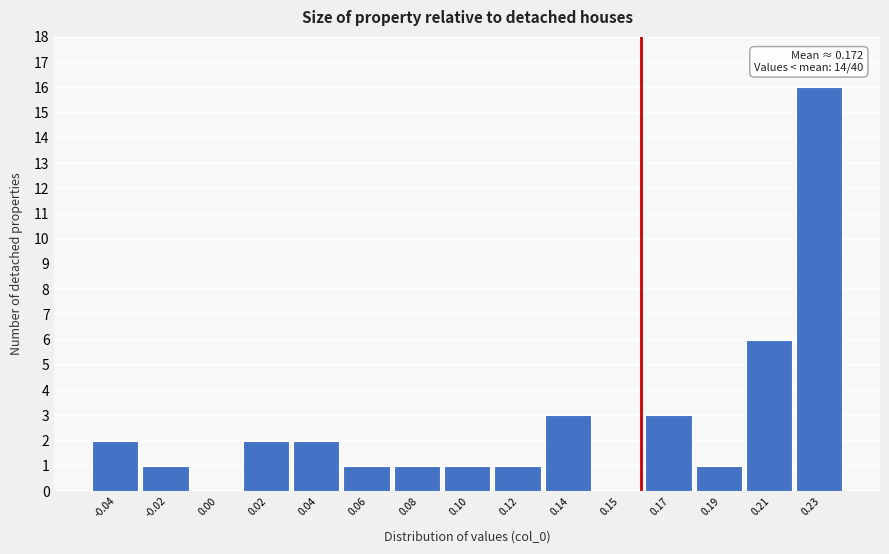

Reading left to right, list all the values displayed in this chart.

-0.04=2	-0.02=1	0.00=0	0.02=2	0.04=2	0.06=1	0.08=1	0.10=1	0.12=1	0.14=3	0.15=0	0.17=3	0.19=1	0.21=6	0.23=16